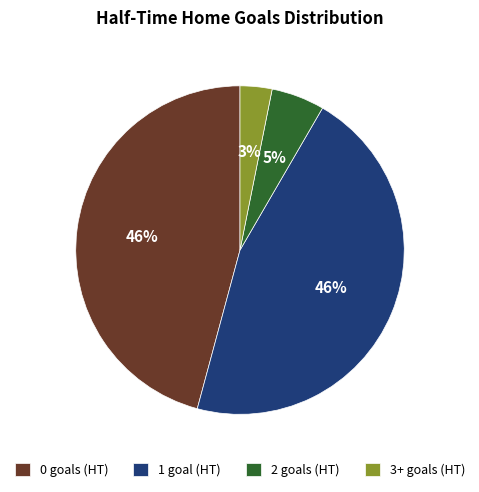

True or false: 2 goals (HT) accounts for 16% of the total.

False